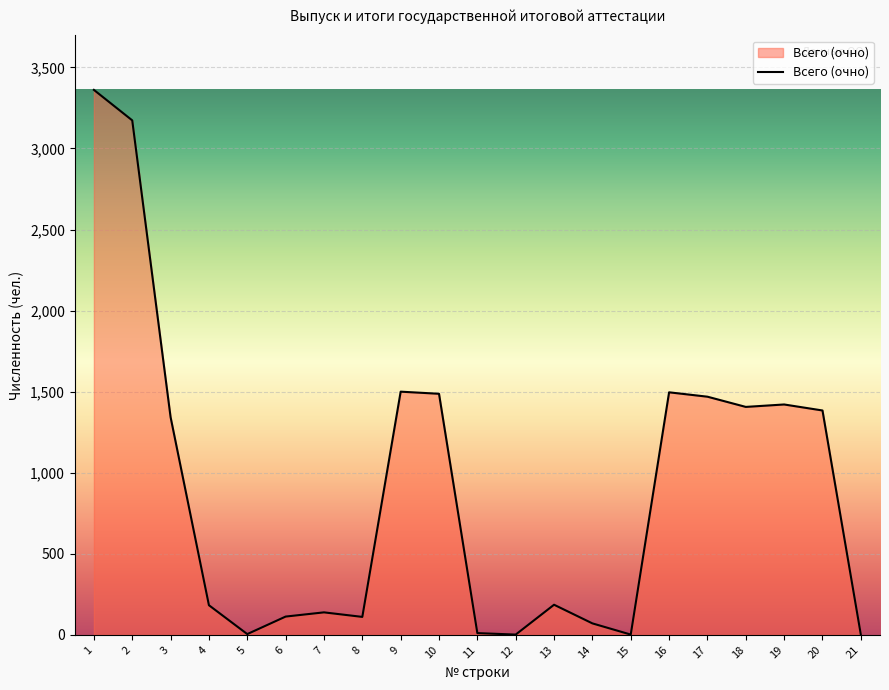

What is the maximum value shown in the chart?

3361